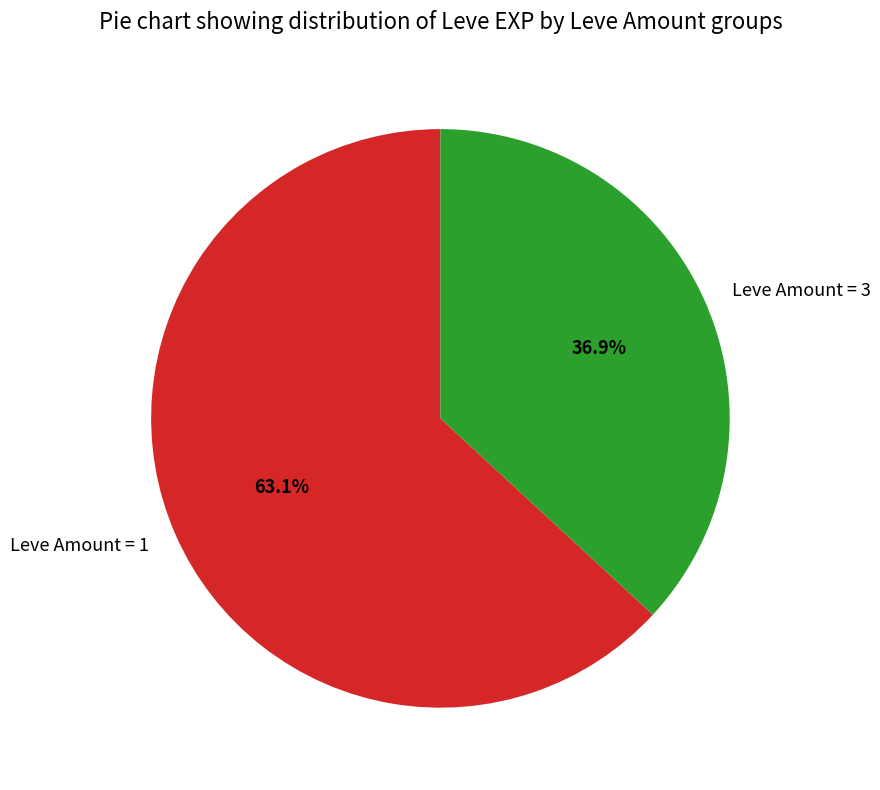

Count the number of slices in the pie.

2